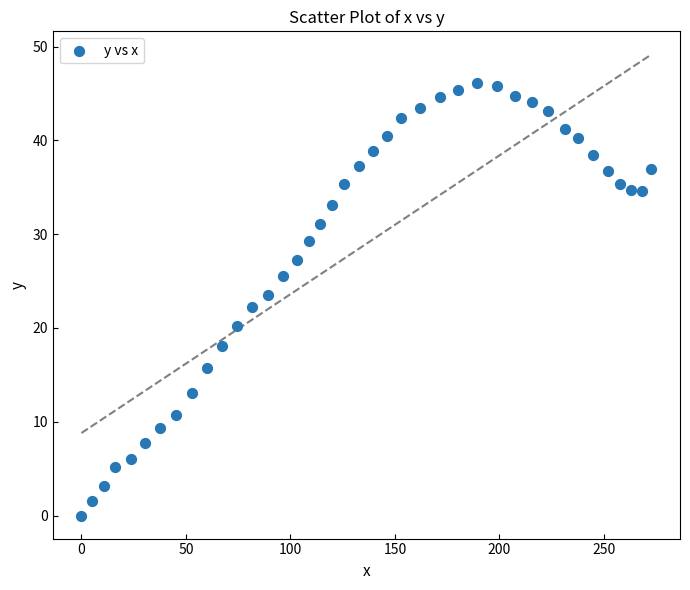

What is the range of X values (max minus min)?

272.8